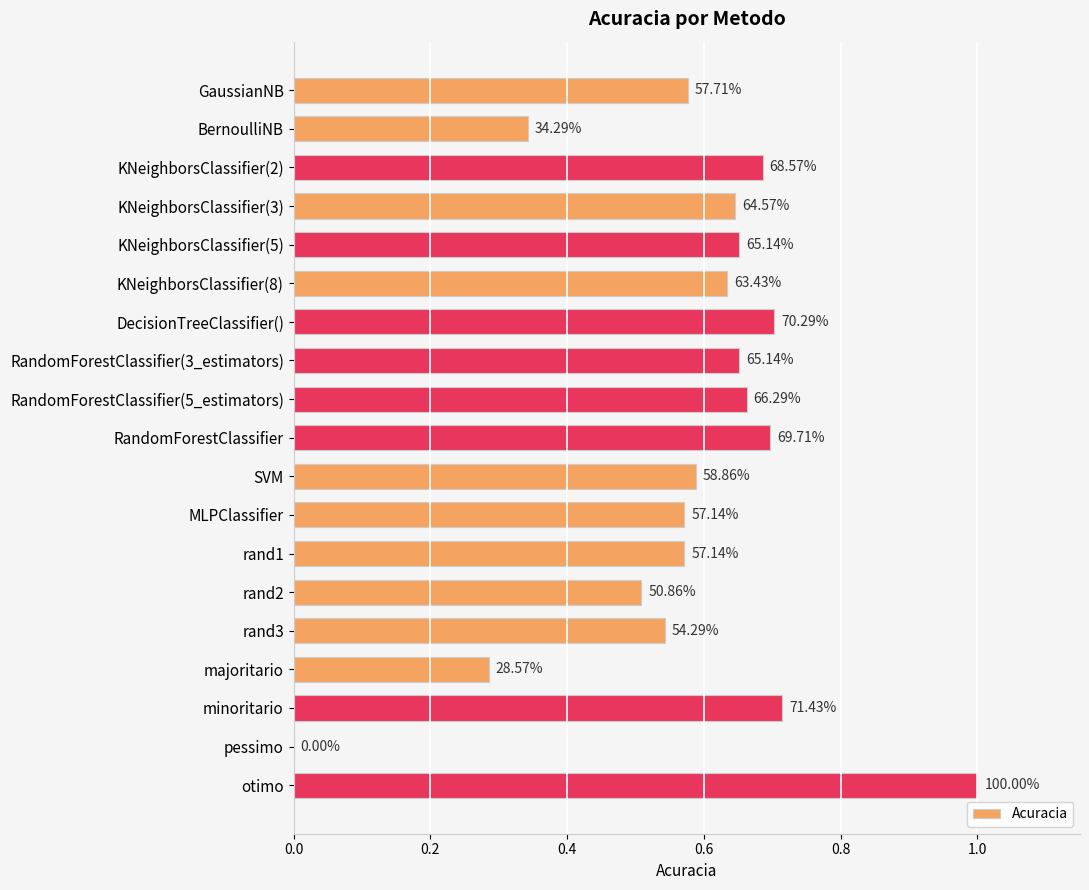

What is the maximum value shown in the chart?

1.0